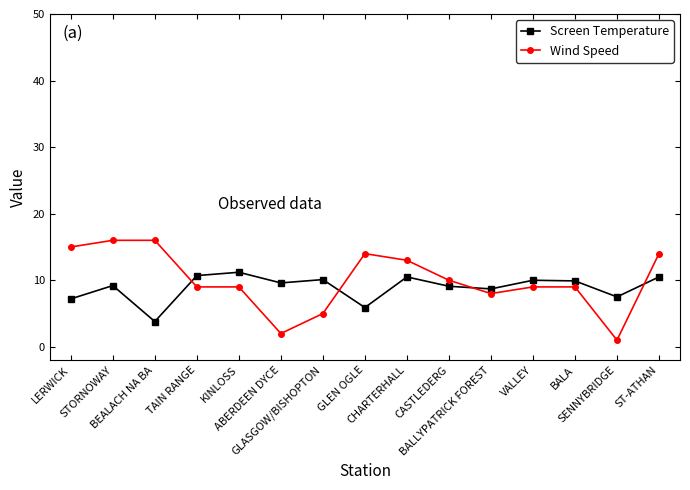

Which series has the widest spread of values?

Wind Speed